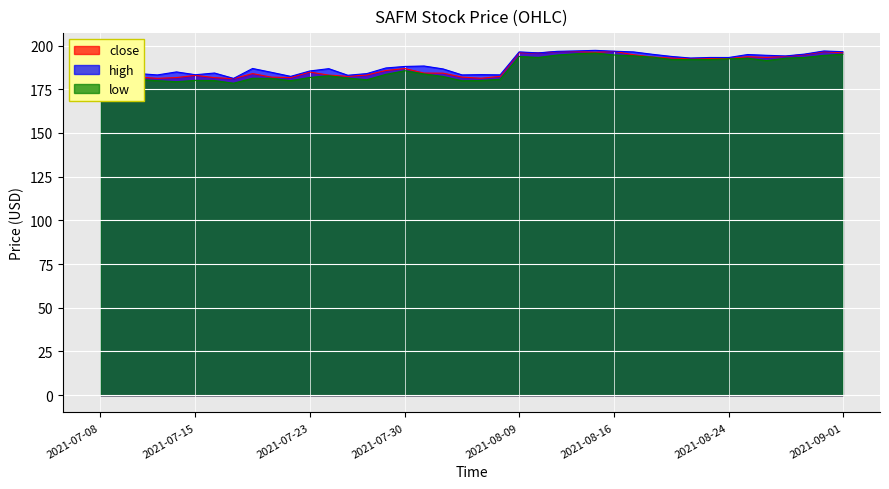

What are all the series names shown in the legend?

close, high, low